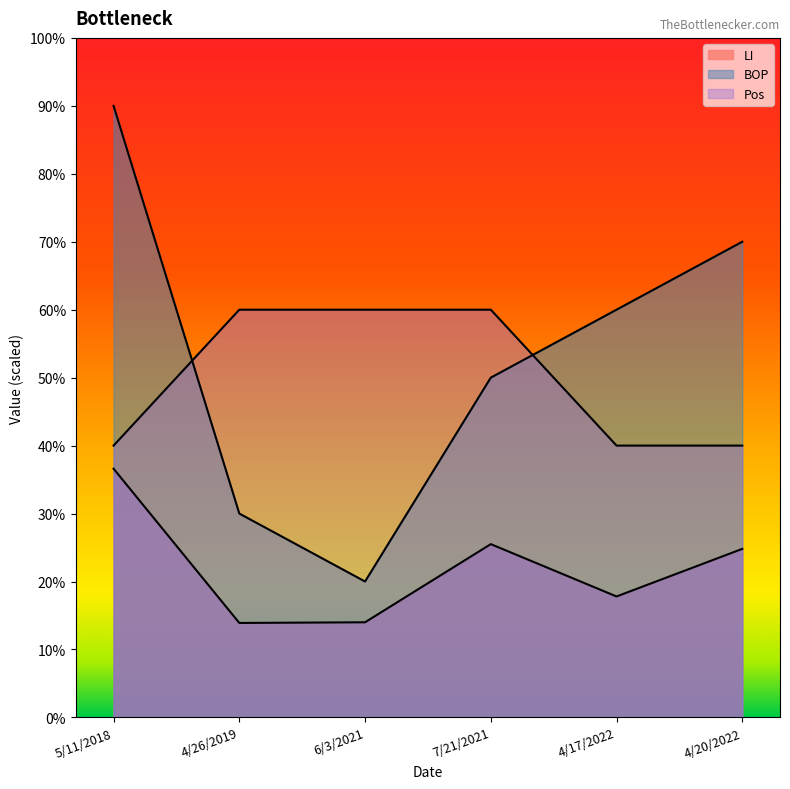

Which has a higher value, 4/26/2019 or 7/21/2021?

7/21/2021